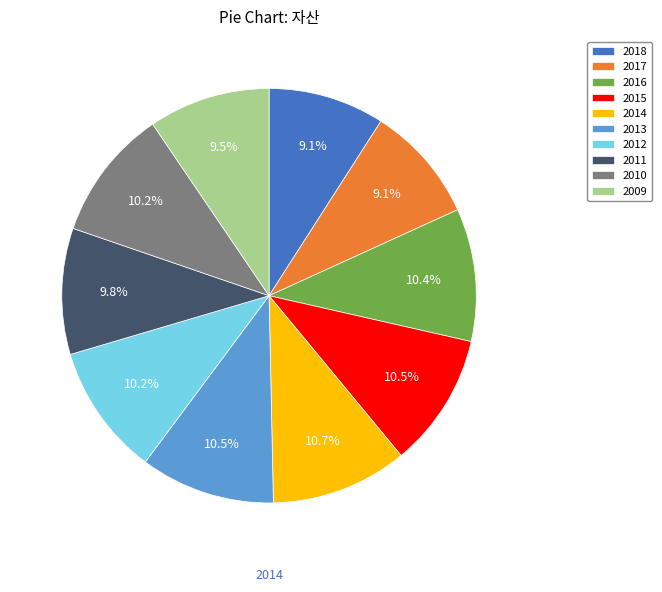

To the nearest percent, what is the combined percentage of 2018 and 2013?

20%